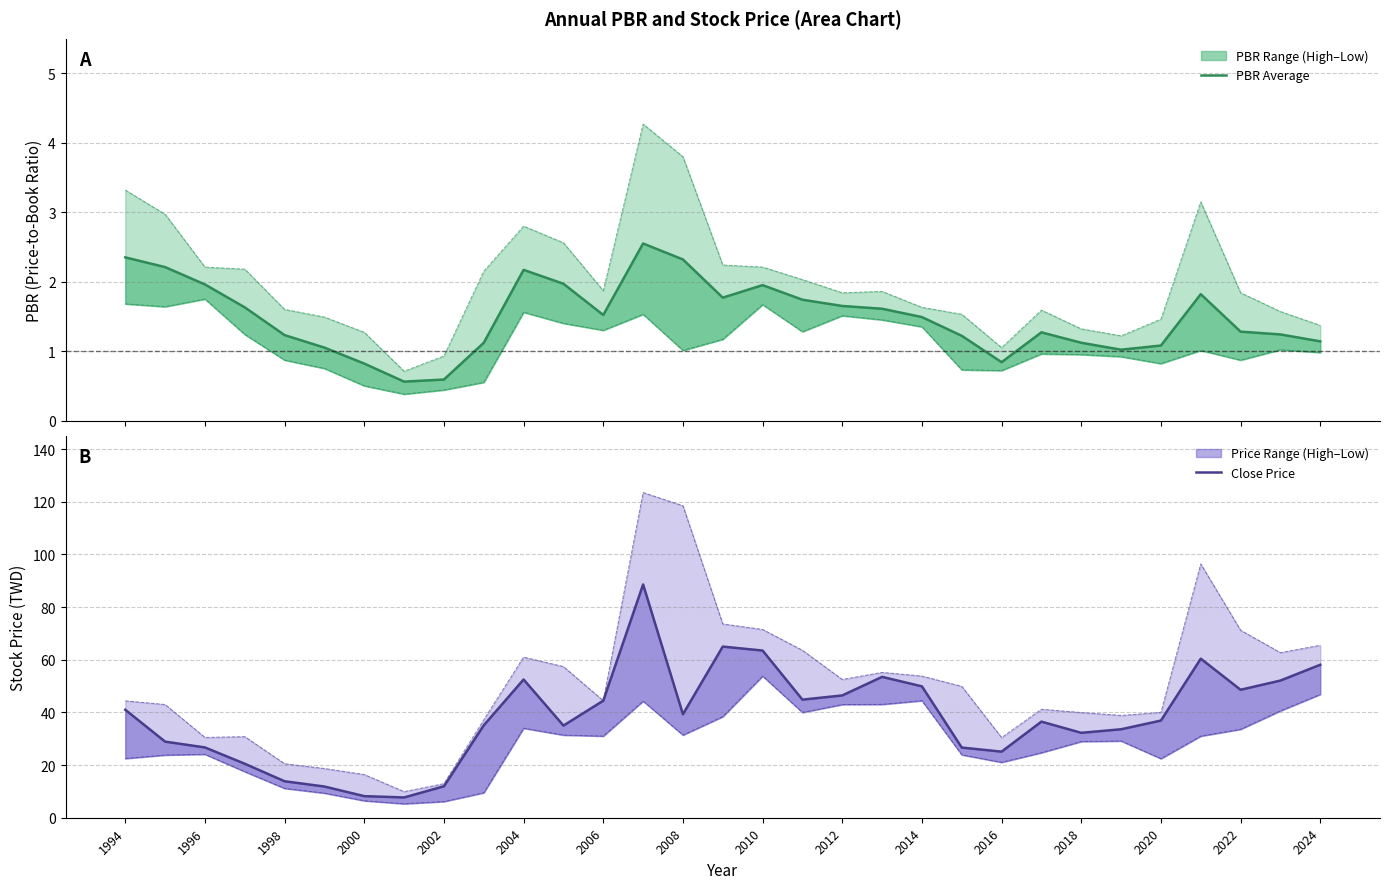

What position from the right is 1994?

31